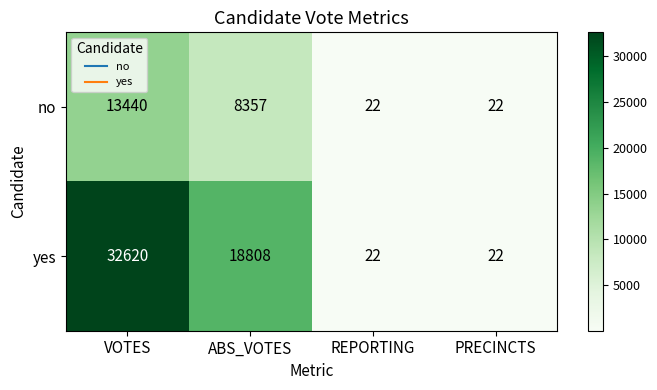

Between ABS_VOTES and PRECINCTS, which series saw the biggest shift?

yes